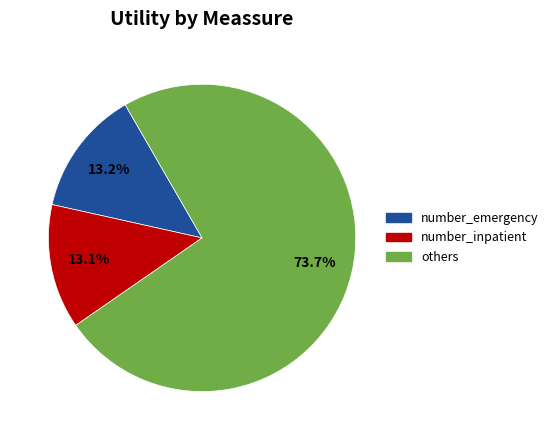

Count the number of slices in the pie.

3